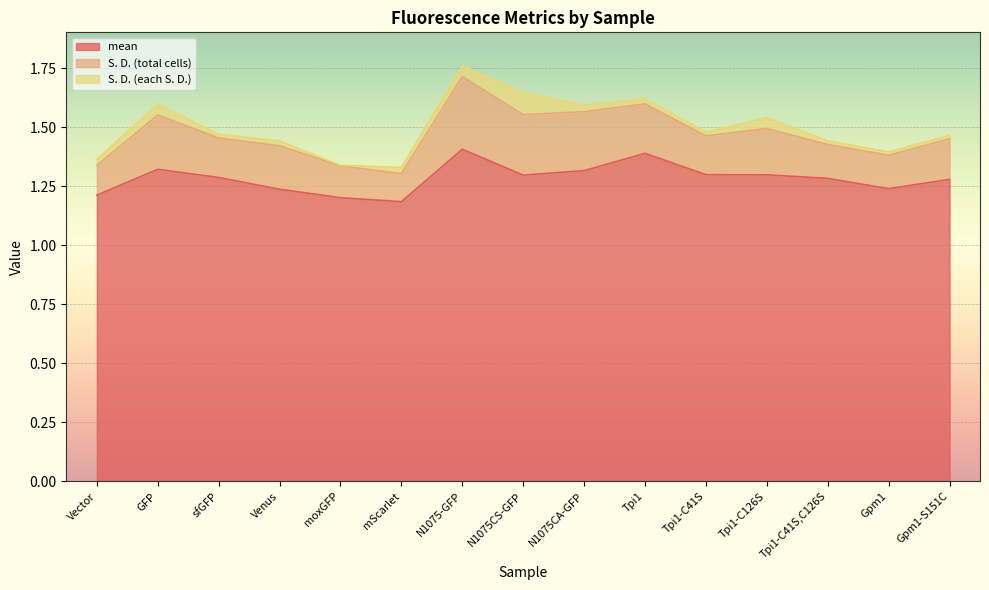

At which label does S. D. (total cells) reach its minimum?

mScarlet